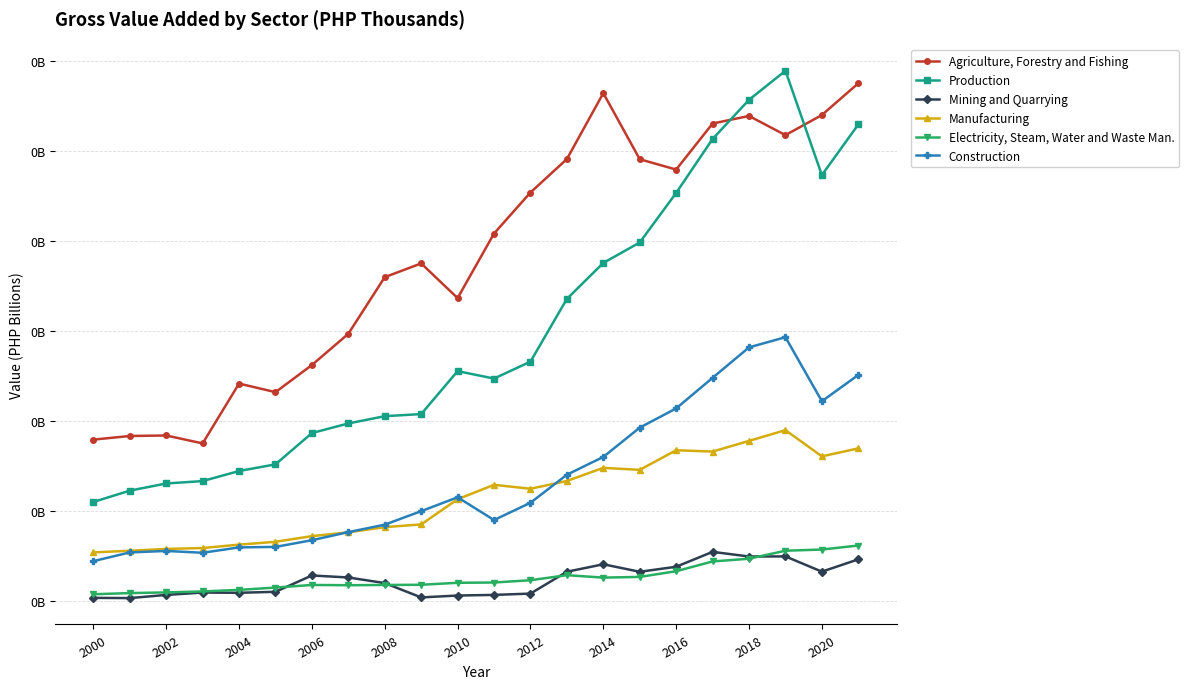

Is this an area chart (filled region under the line)?

No